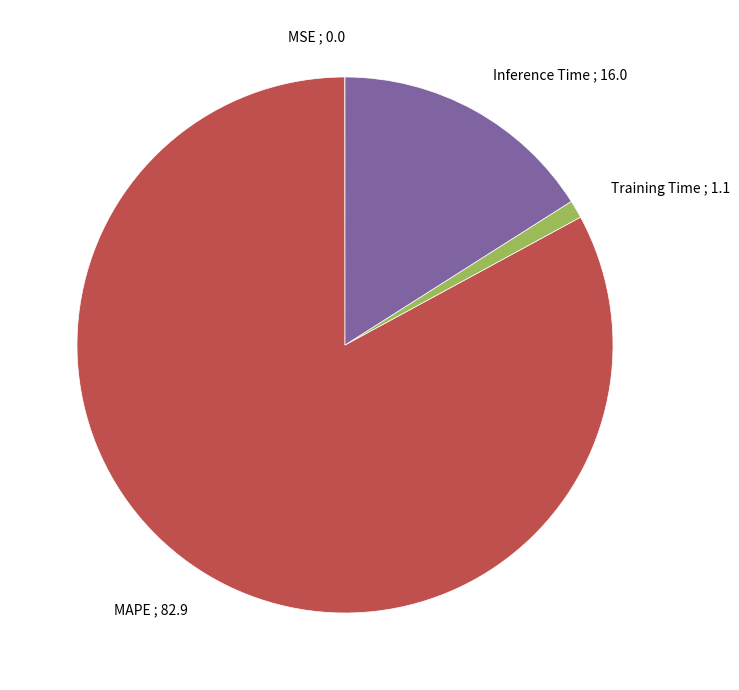

Does MAPE ; 82.9 represent more than half of the total?

Yes